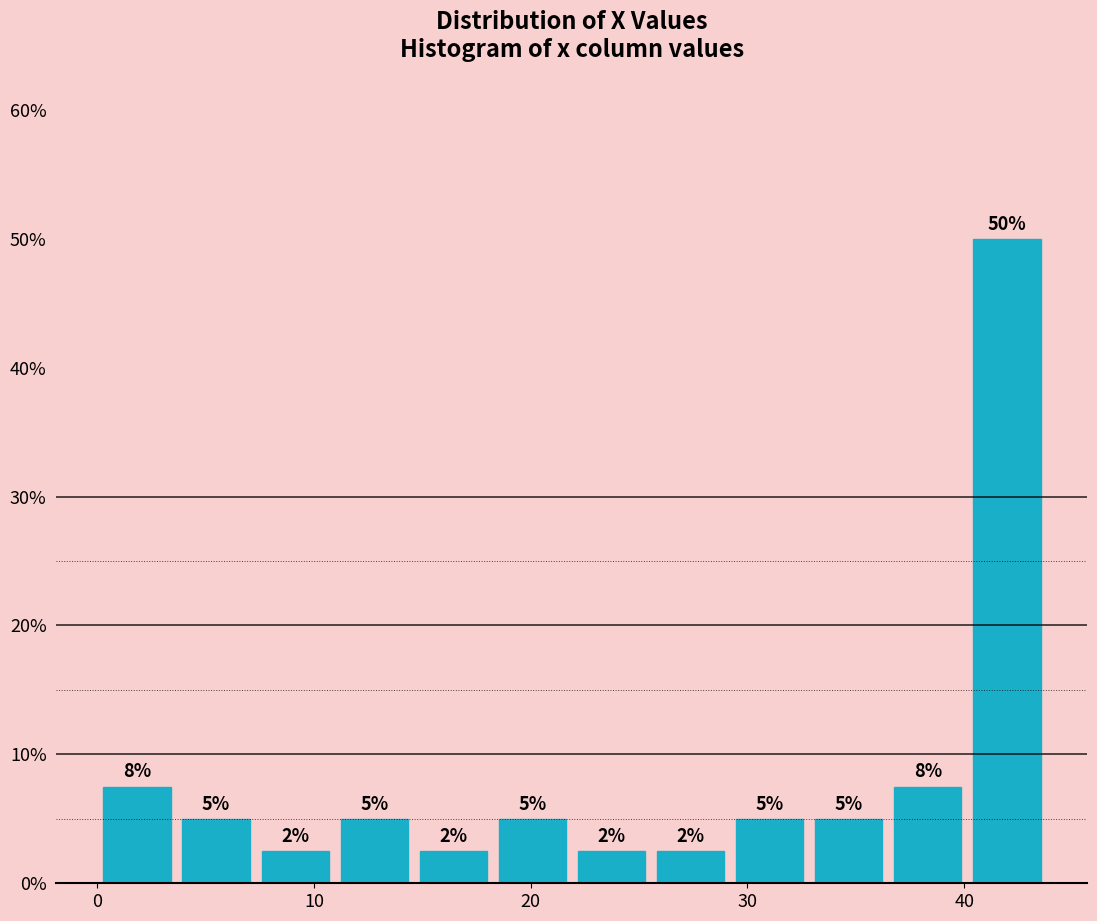

Around what value on the x-axis is the tallest bar? Give the approximate position of its centre, as read against the axis.

42